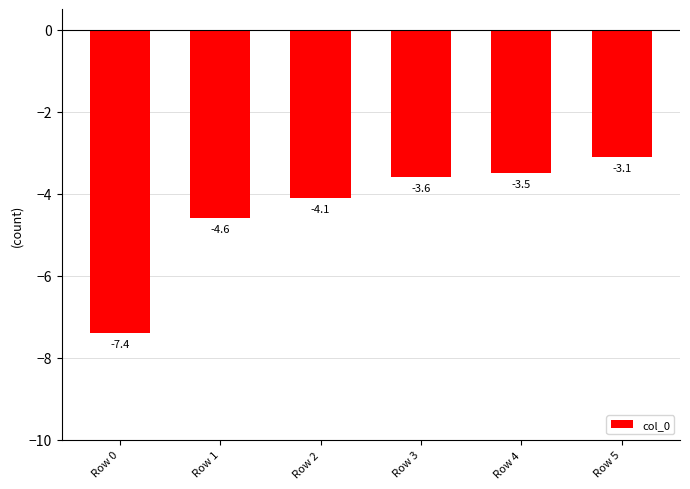

True or false: the data shows -4.9 at Row 0.

False